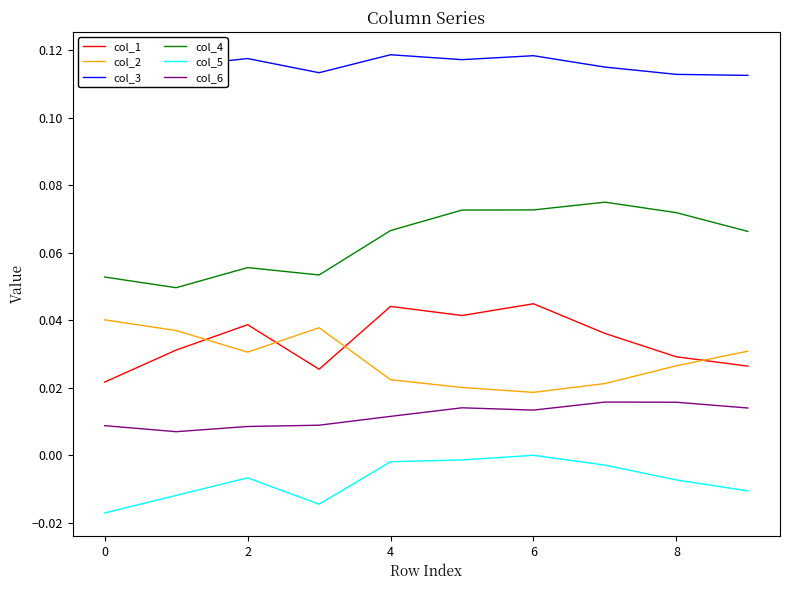

True or false: col_4 and col_2 intersect in this chart.

False